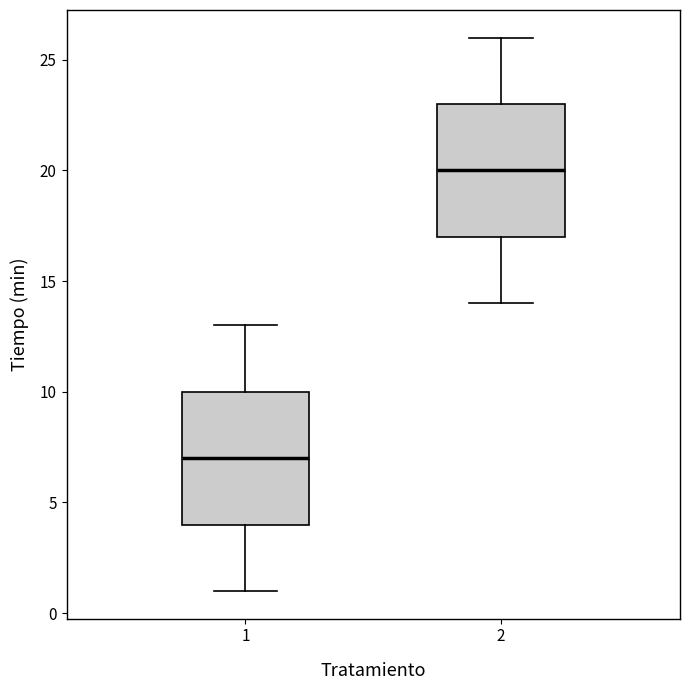

Reading left to right, transcribe this box plot: for each box, give where its median line is, the range the box spans, and where its two whiskers end, as read against the y-axis. The values are not printed on the chart, so give them approximately, as read against the axis.

1: median 7, box 4 to 10, whiskers 1 to 13
2: median 20, box 17 to 23, whiskers 14 to 26